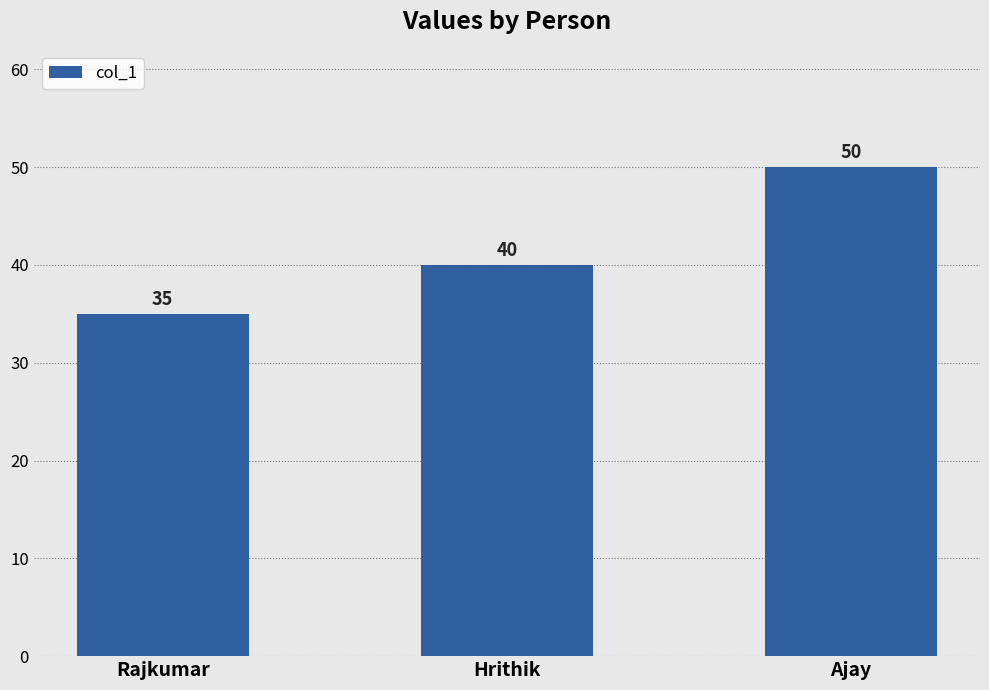

The chart shows a value of 50 at Ajay. True or false?

True